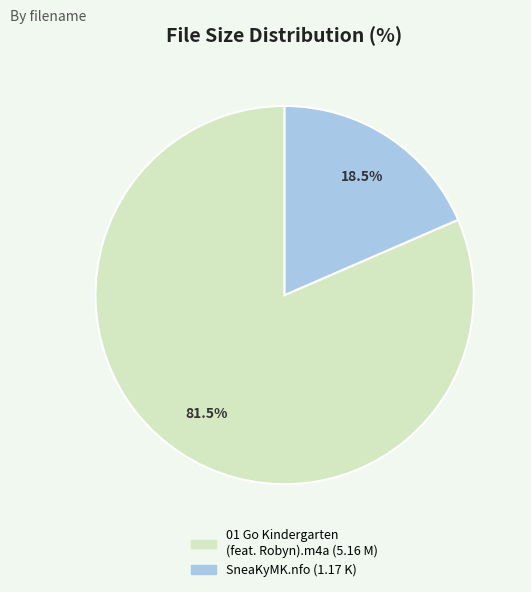

How many slices are in this pie chart?

2